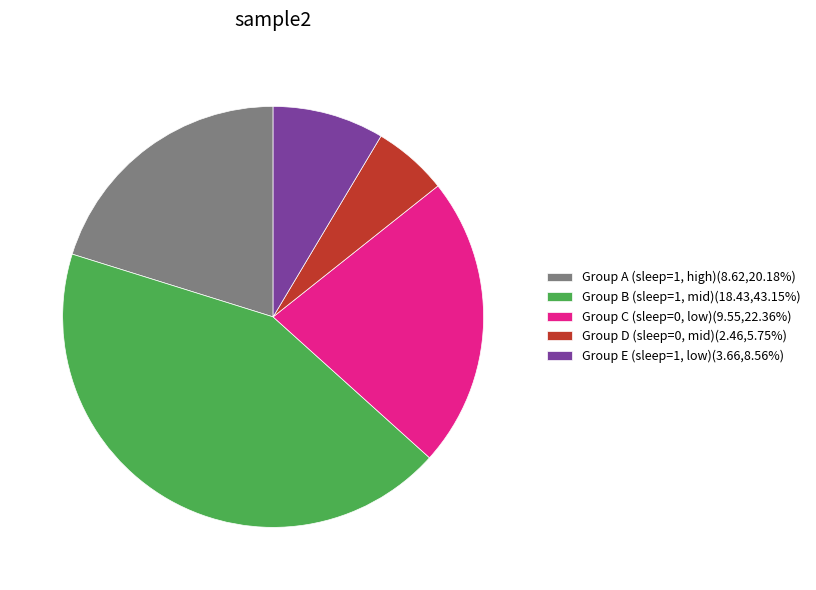

Does Group B (sleep=1, mid)(18.43,43.15%) represent more than half of the total?

No